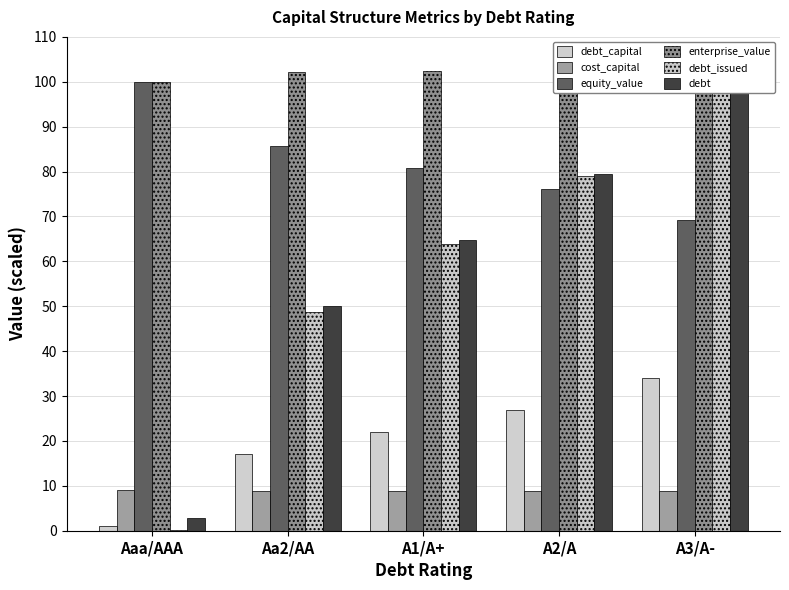

What value does the debt series have at A2/A?

79.4